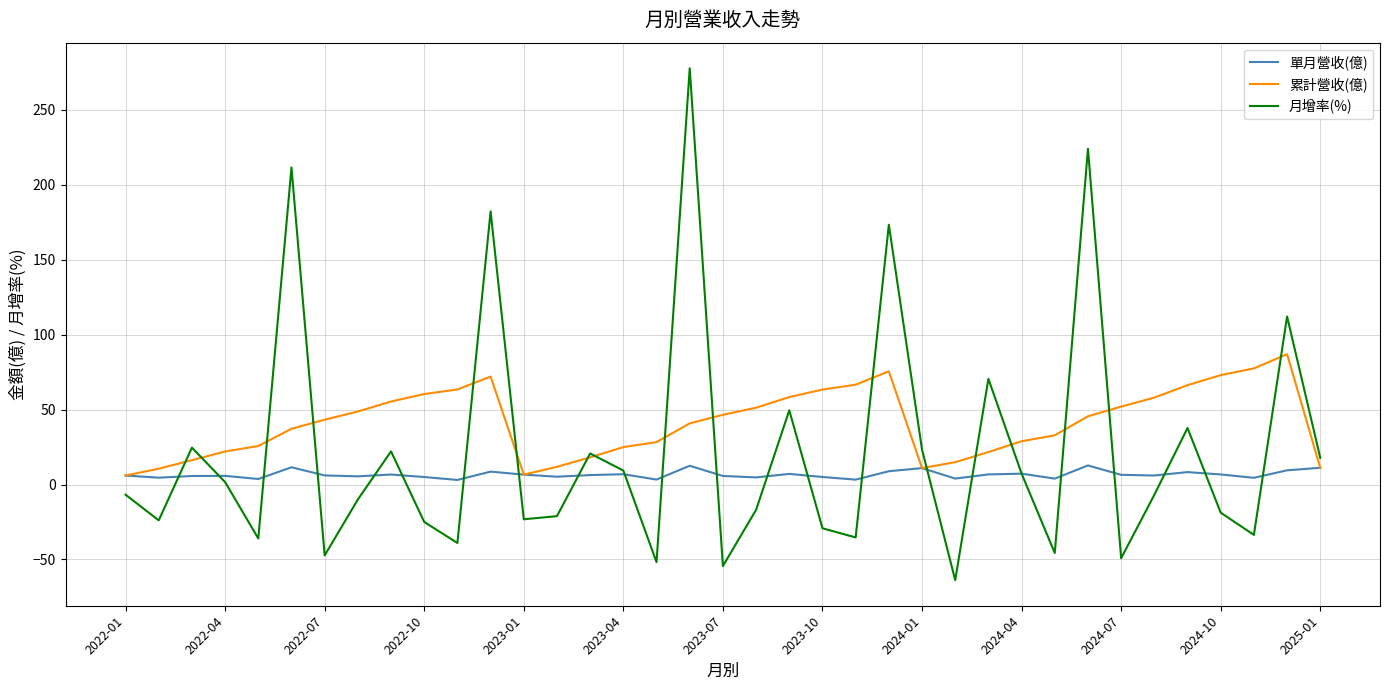

Rank the series by their maximum value, from highest to lowest.

月增率(%), 累計營收(億), 單月營收(億)